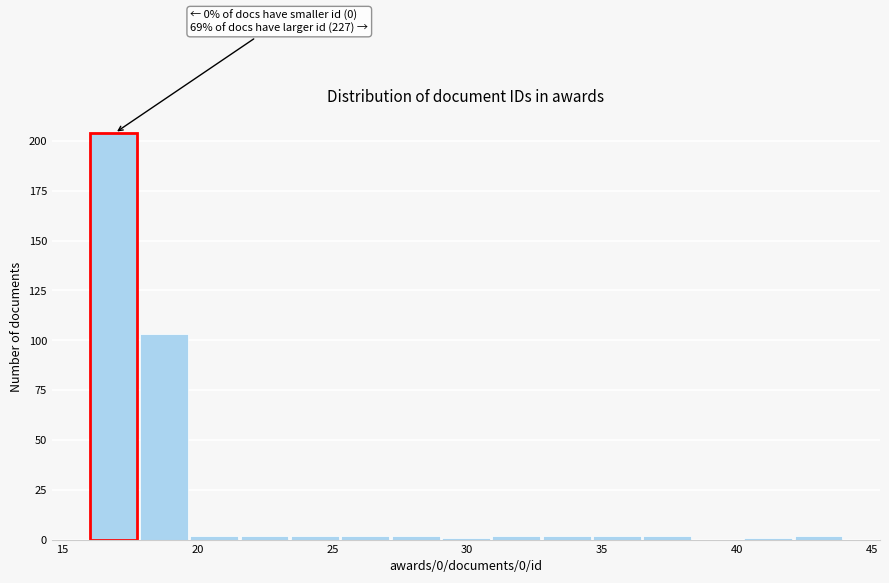

Read against the x-axis, roughly where is the centre of the tallest bar?

17.0